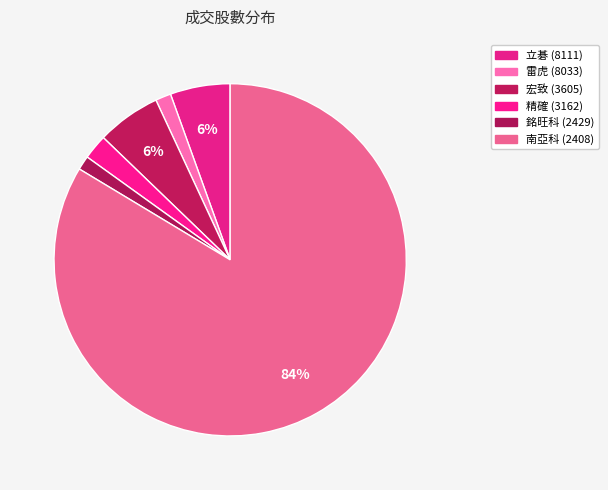

Which slice is the smallest?

2429